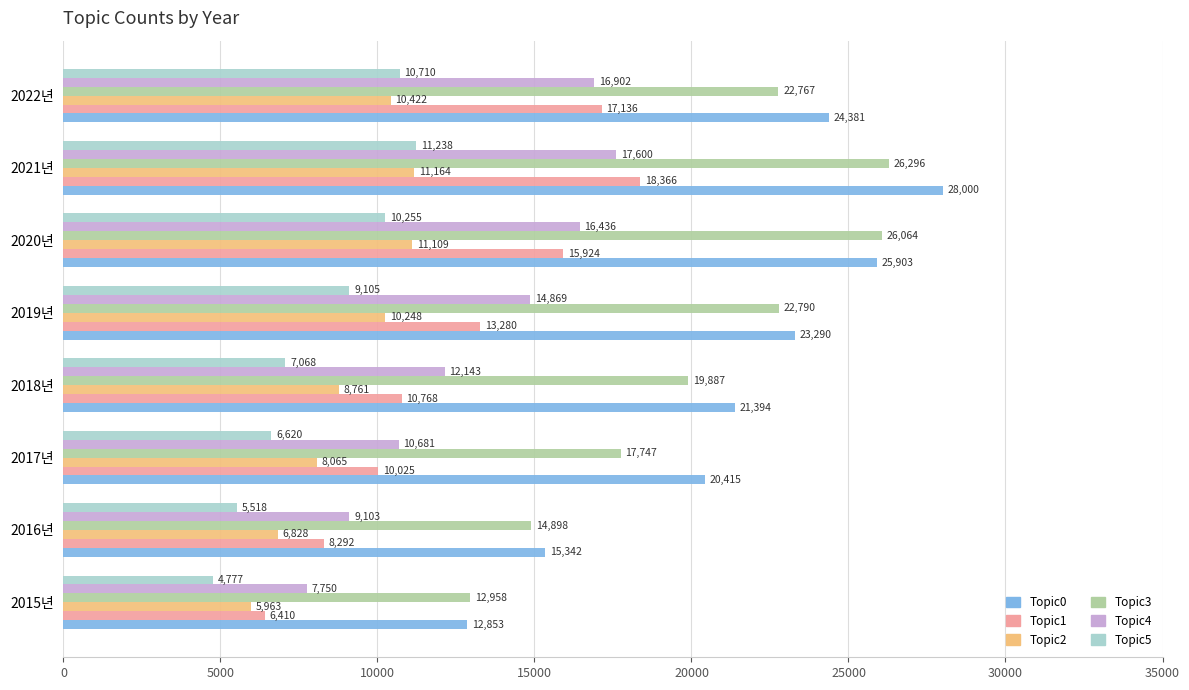

What is the difference between the maximum and minimum values in the Topic2 series?

5201